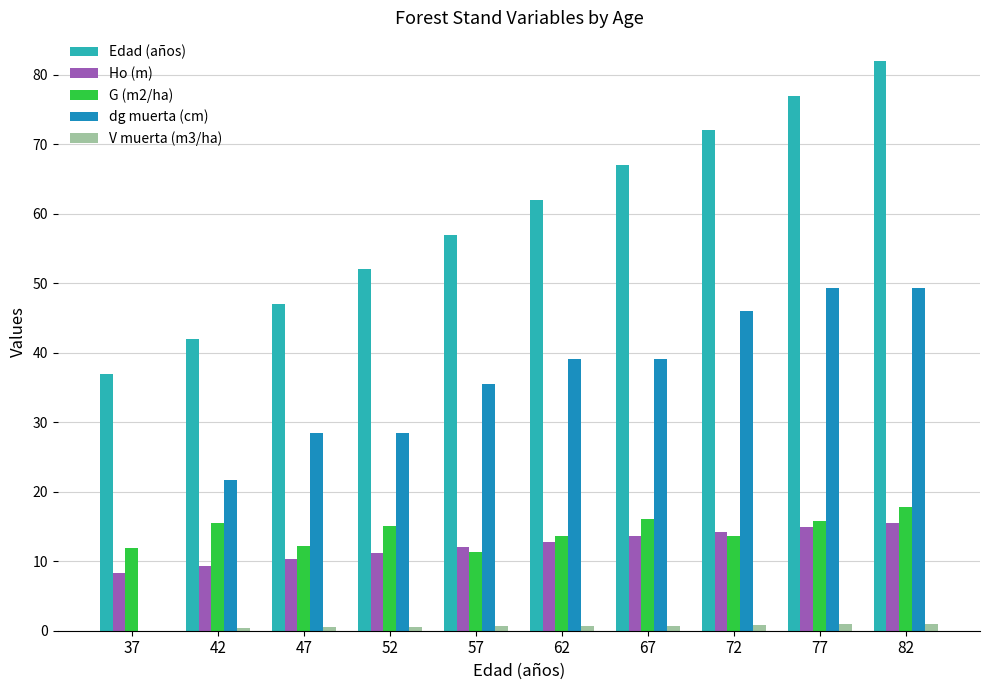

Where is dg muerta (cm) nearest to the value 24?

42